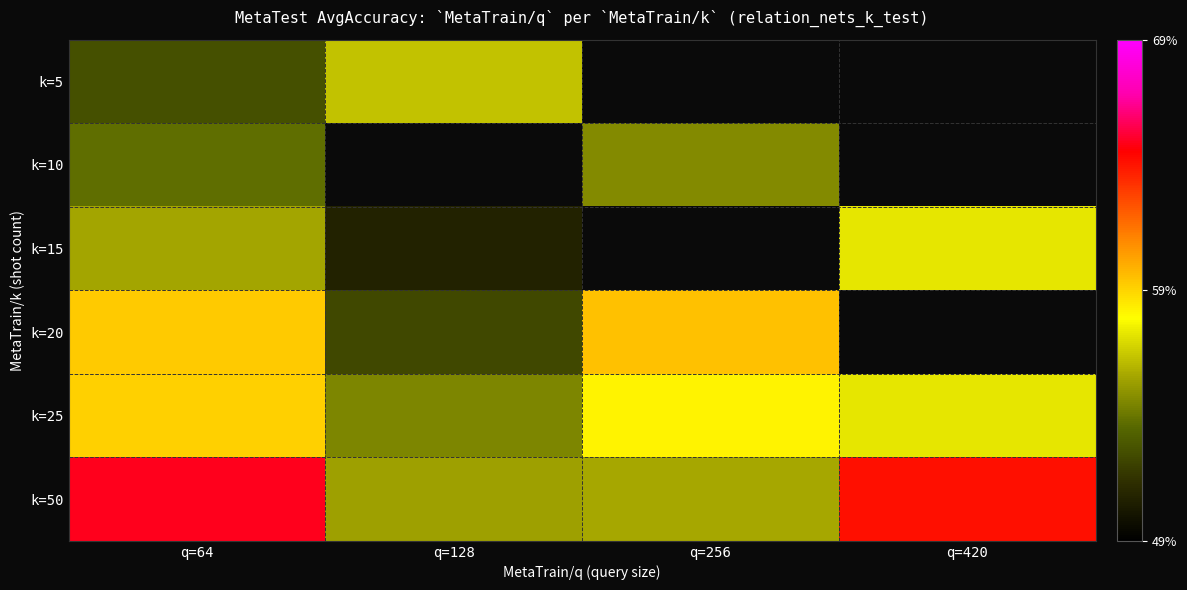

Rank the series by their average value, from lowest to highest.

k=5, k=10, k=15, k=20, k=25, k=50